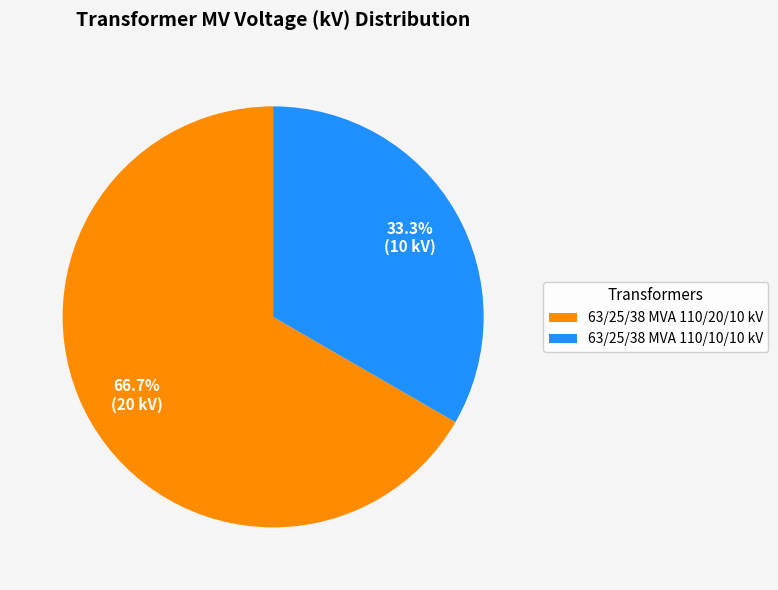

How many slices are in this pie chart?

2